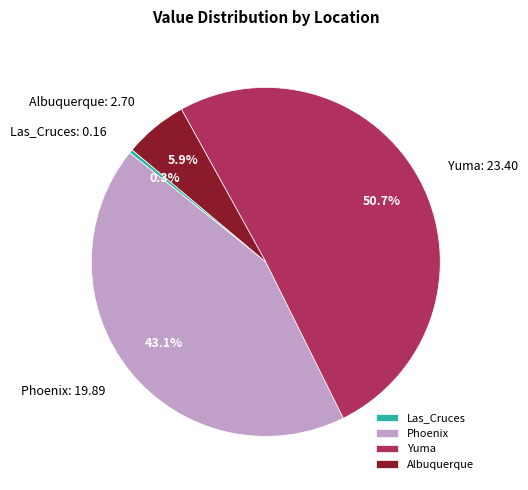

What is the largest slice in the pie chart?

Yuma